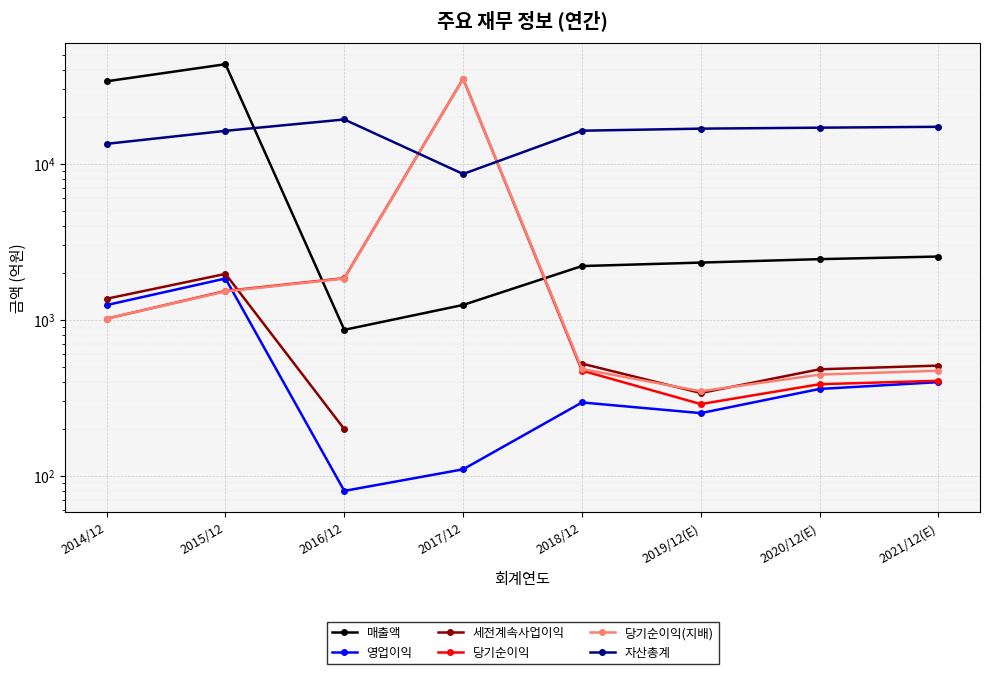

At which label does 영업이익 reach its minimum?

2016/12